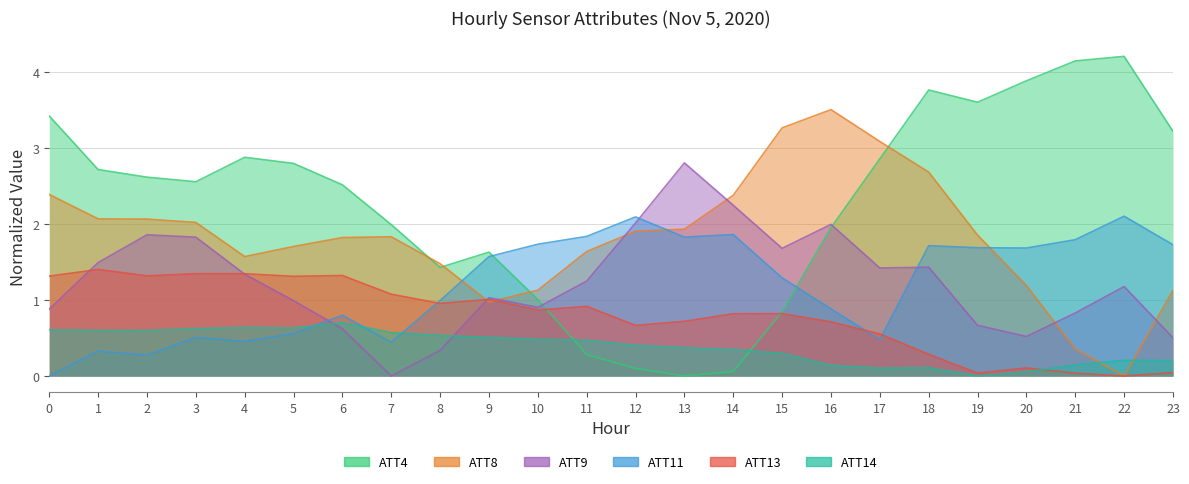

At which category does ATT11 reach its first local peak?

1